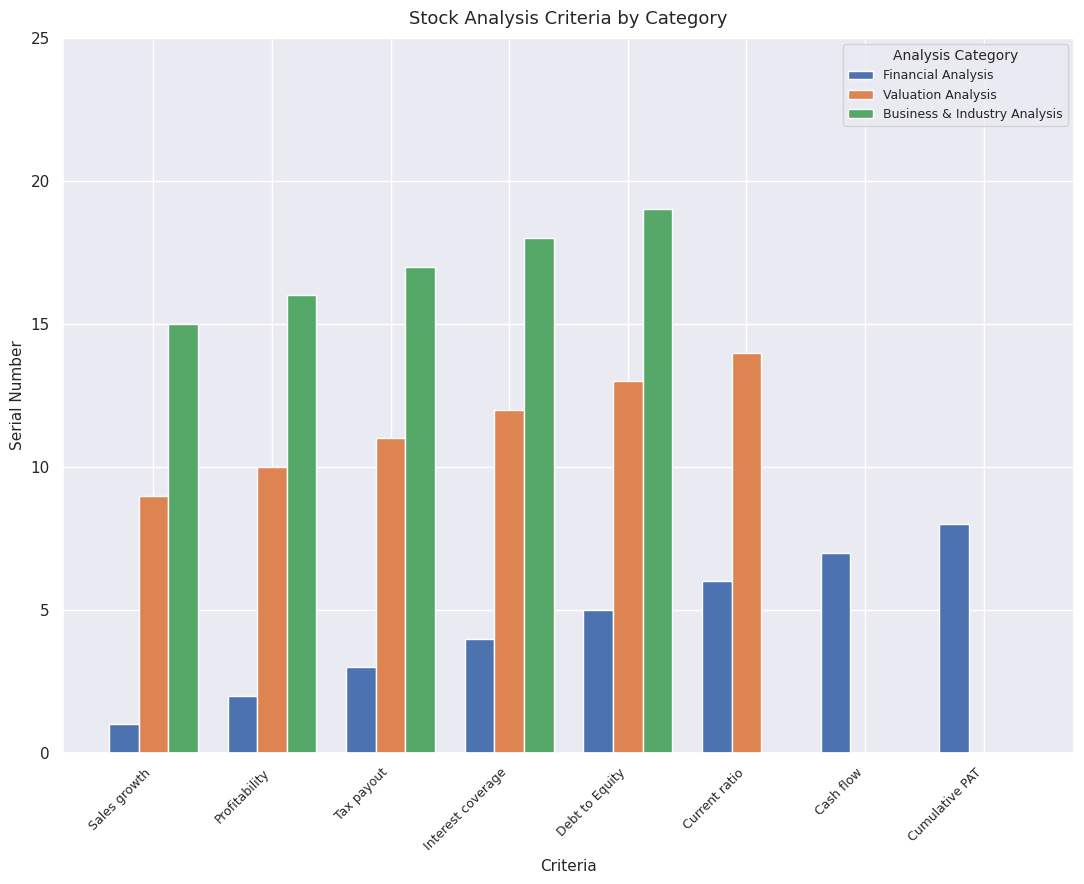

What is the sum of all Financial Analysis values?

36